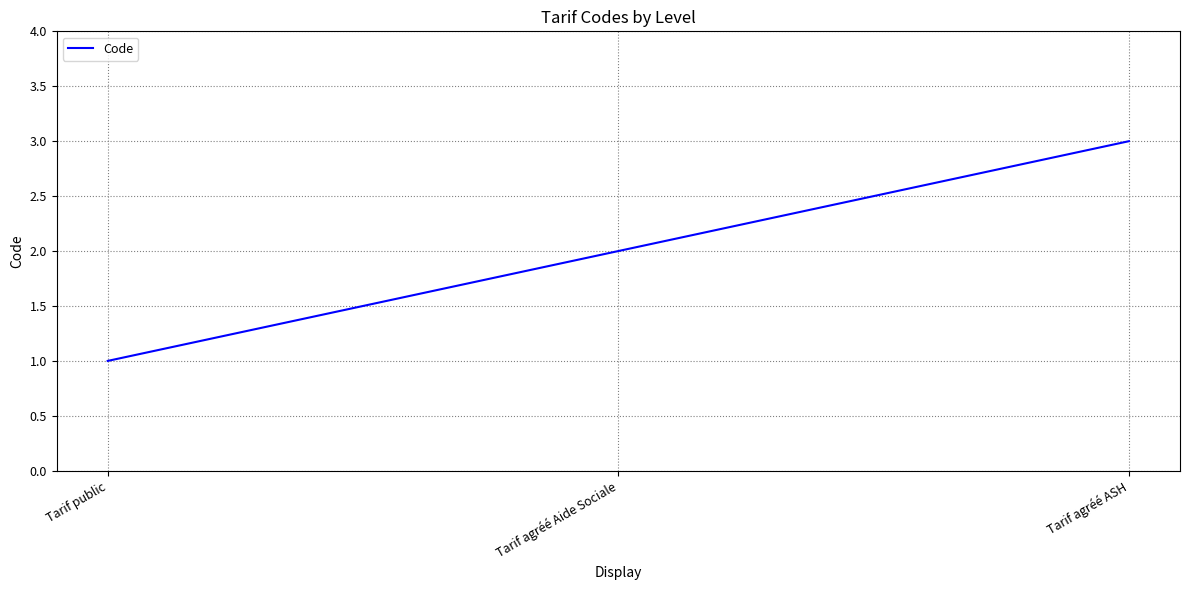

Reading left to right, list all the values displayed in this chart.

1	2	3